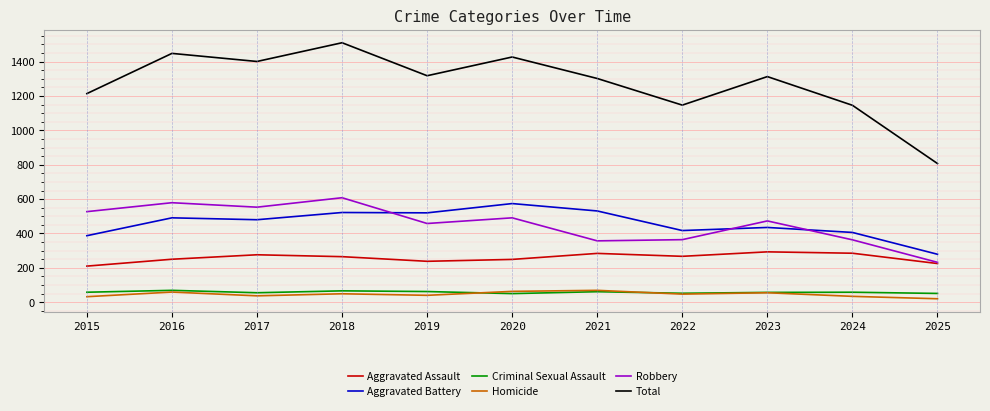

What is the minimum value shown in the chart?

20